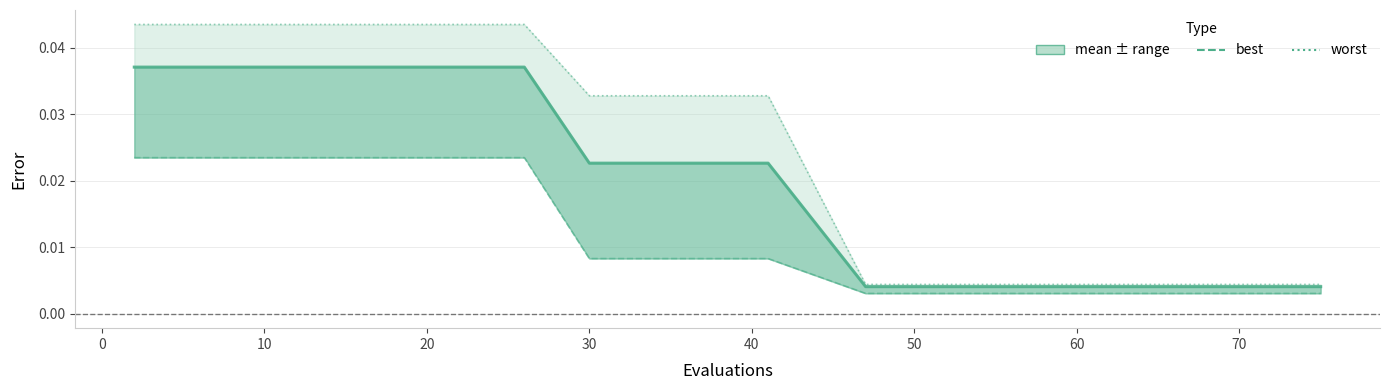

True or false: best and worst intersect in this chart.

False